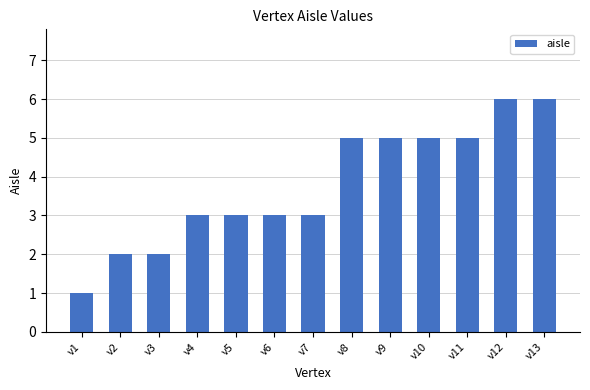

What is the sum of the values at v11 and v1?

6